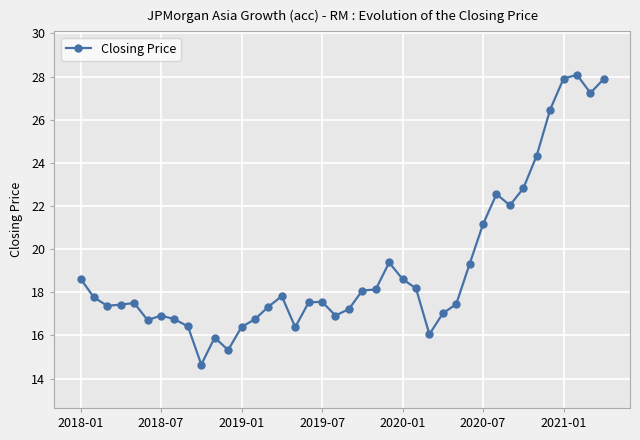

What is the smallest value displayed?

14.7